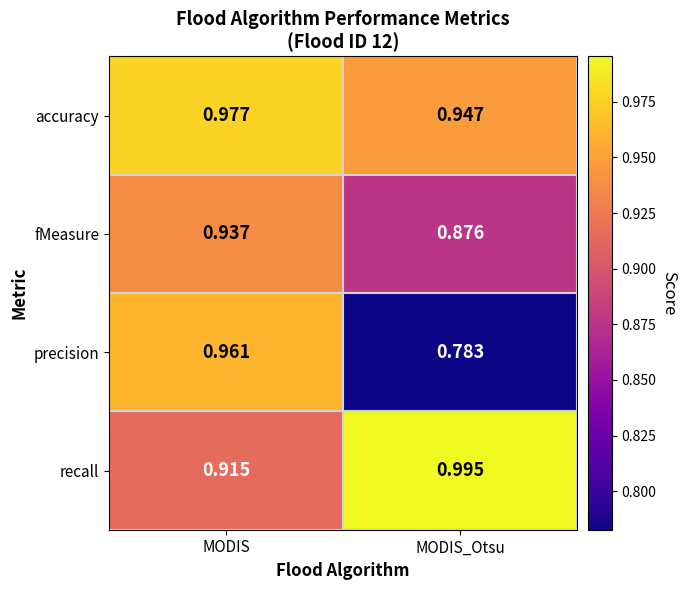

Which series has the largest range (max minus min)?

precision